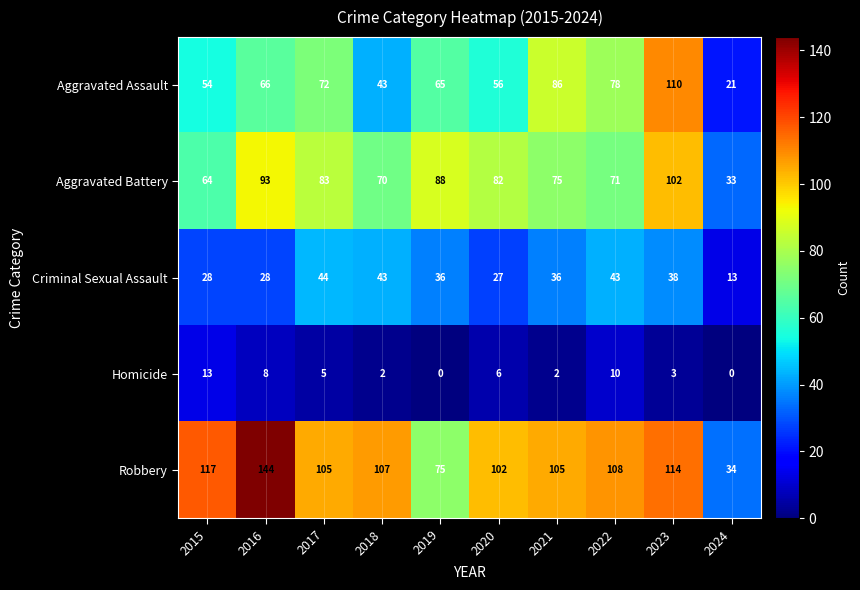

What is the maximum value shown in the chart?

144